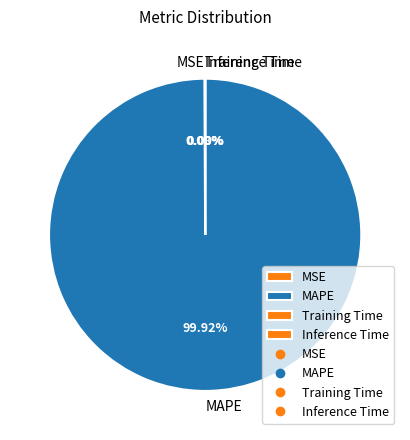

Does any single category account for the majority?

Yes